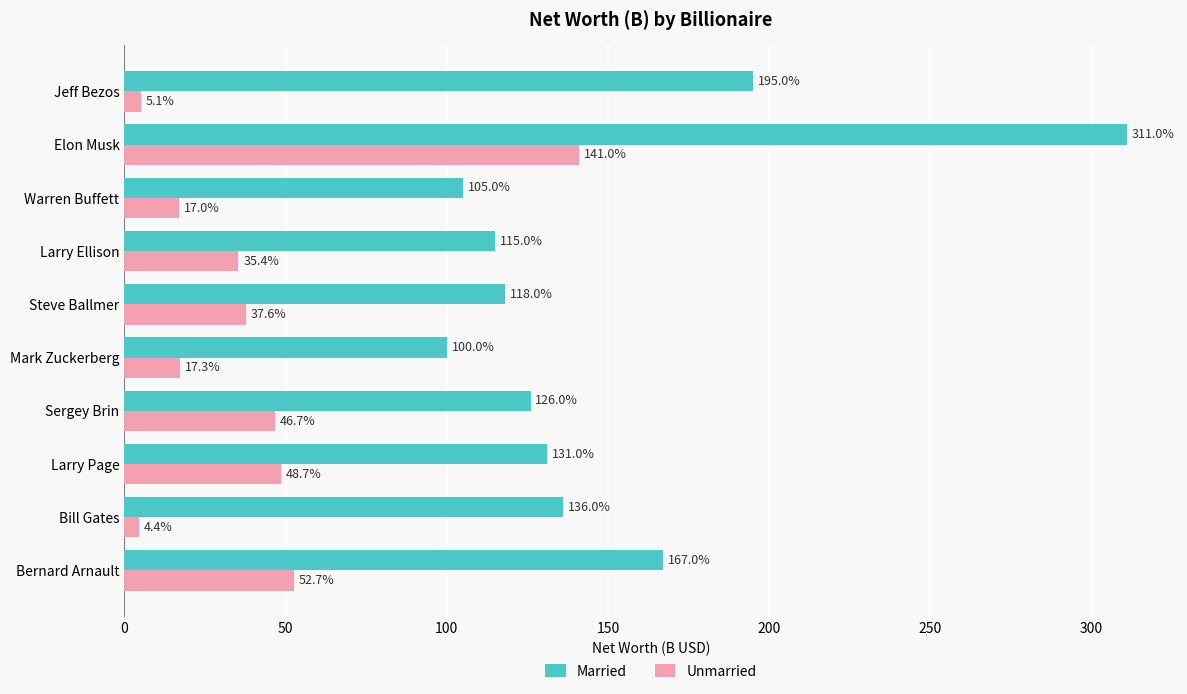

At which category is the sum across all series the highest?

Elon Musk